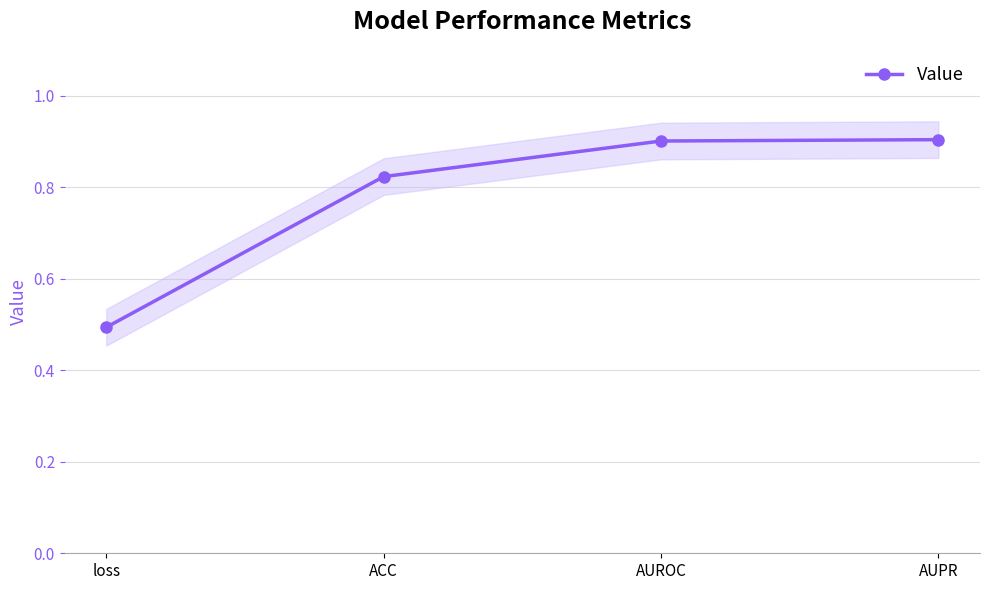

Count the values in the range 0 to 1.

4